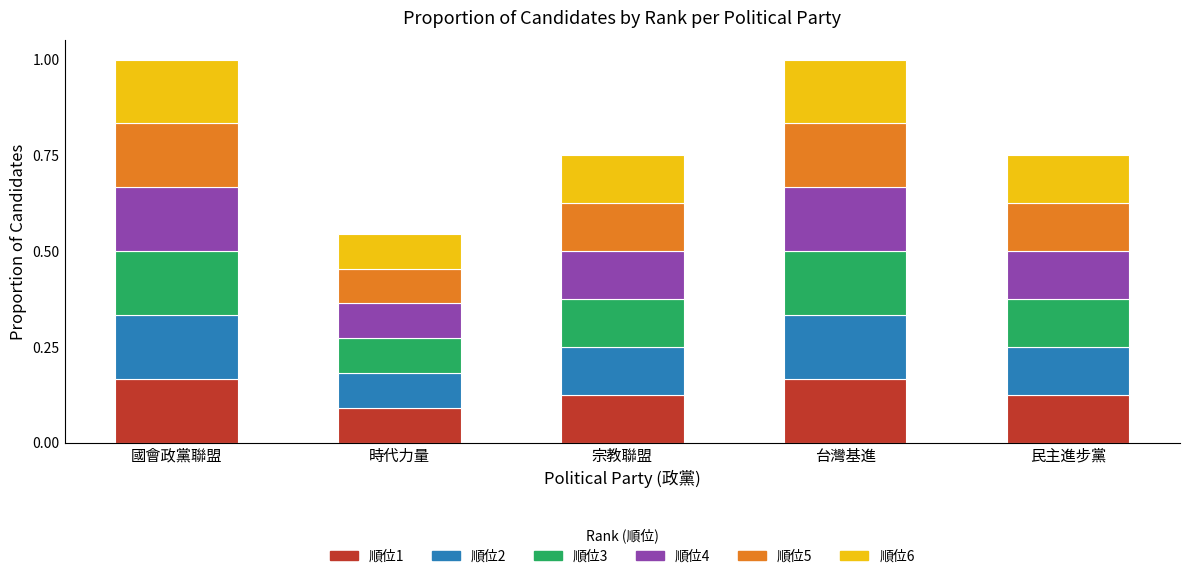

What is the total value across all series at 民主進步黨?

0.8